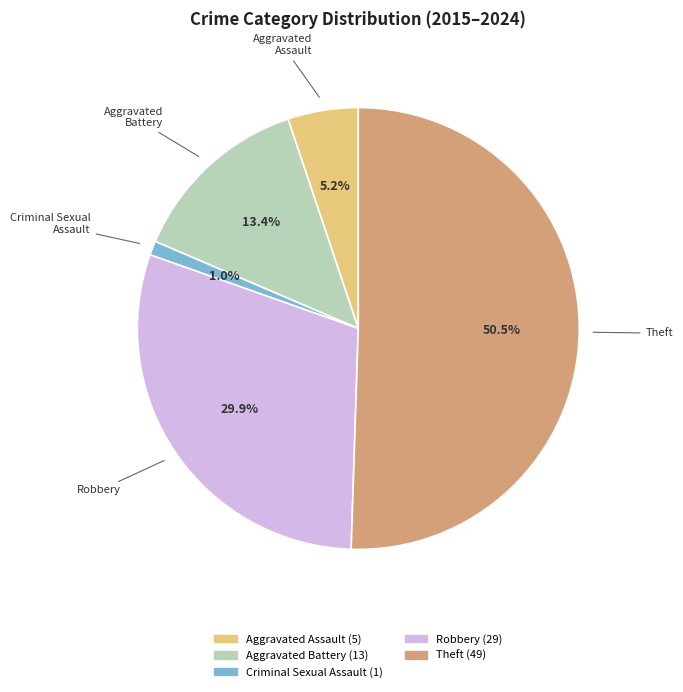

What is the ratio of the value at Aggravated Battery to the value at Theft?

0.3